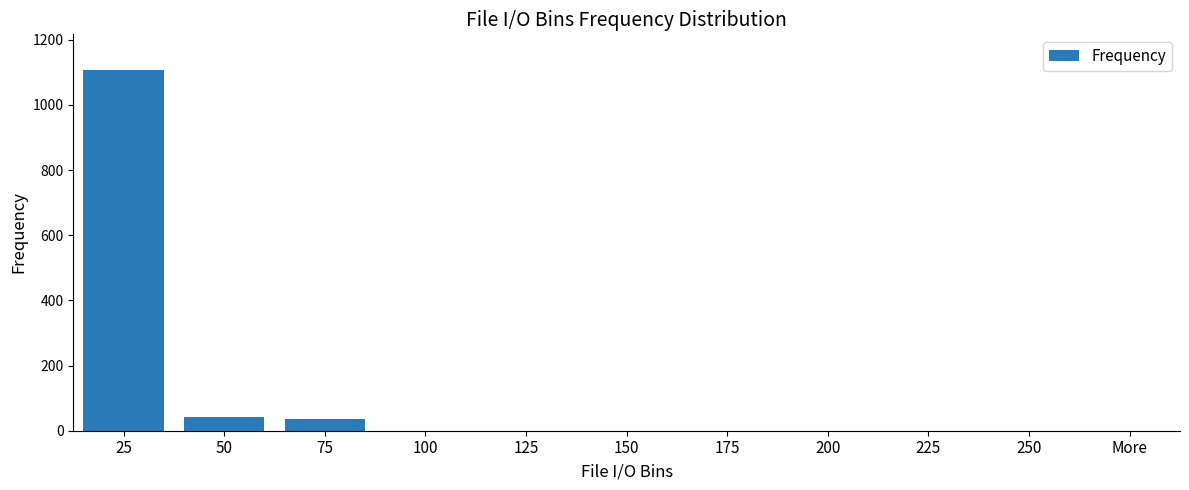

Which has a higher value, 50 or 100?

50